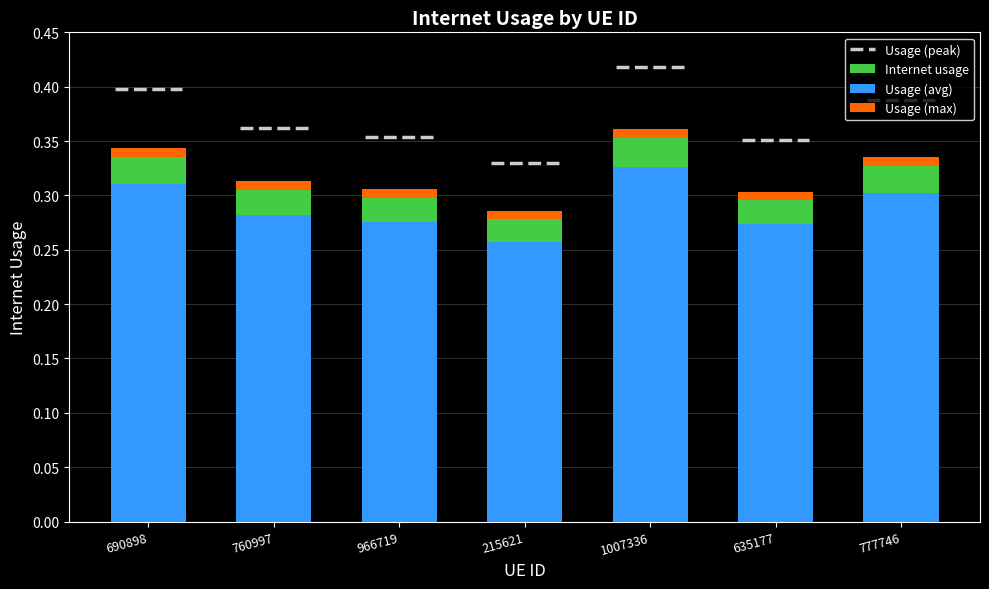

Reading left to right, what are all the values shown in this chart?

0.3	0.3	0.3	0.3	0.3	0.3	0.3